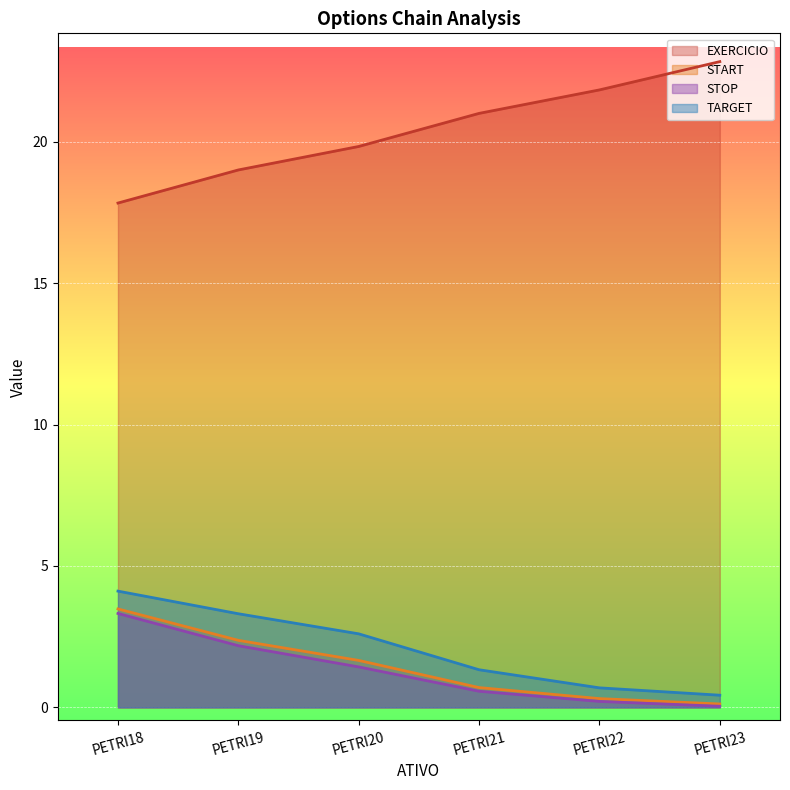

At which category is the sum across all series the highest?

PETRI18